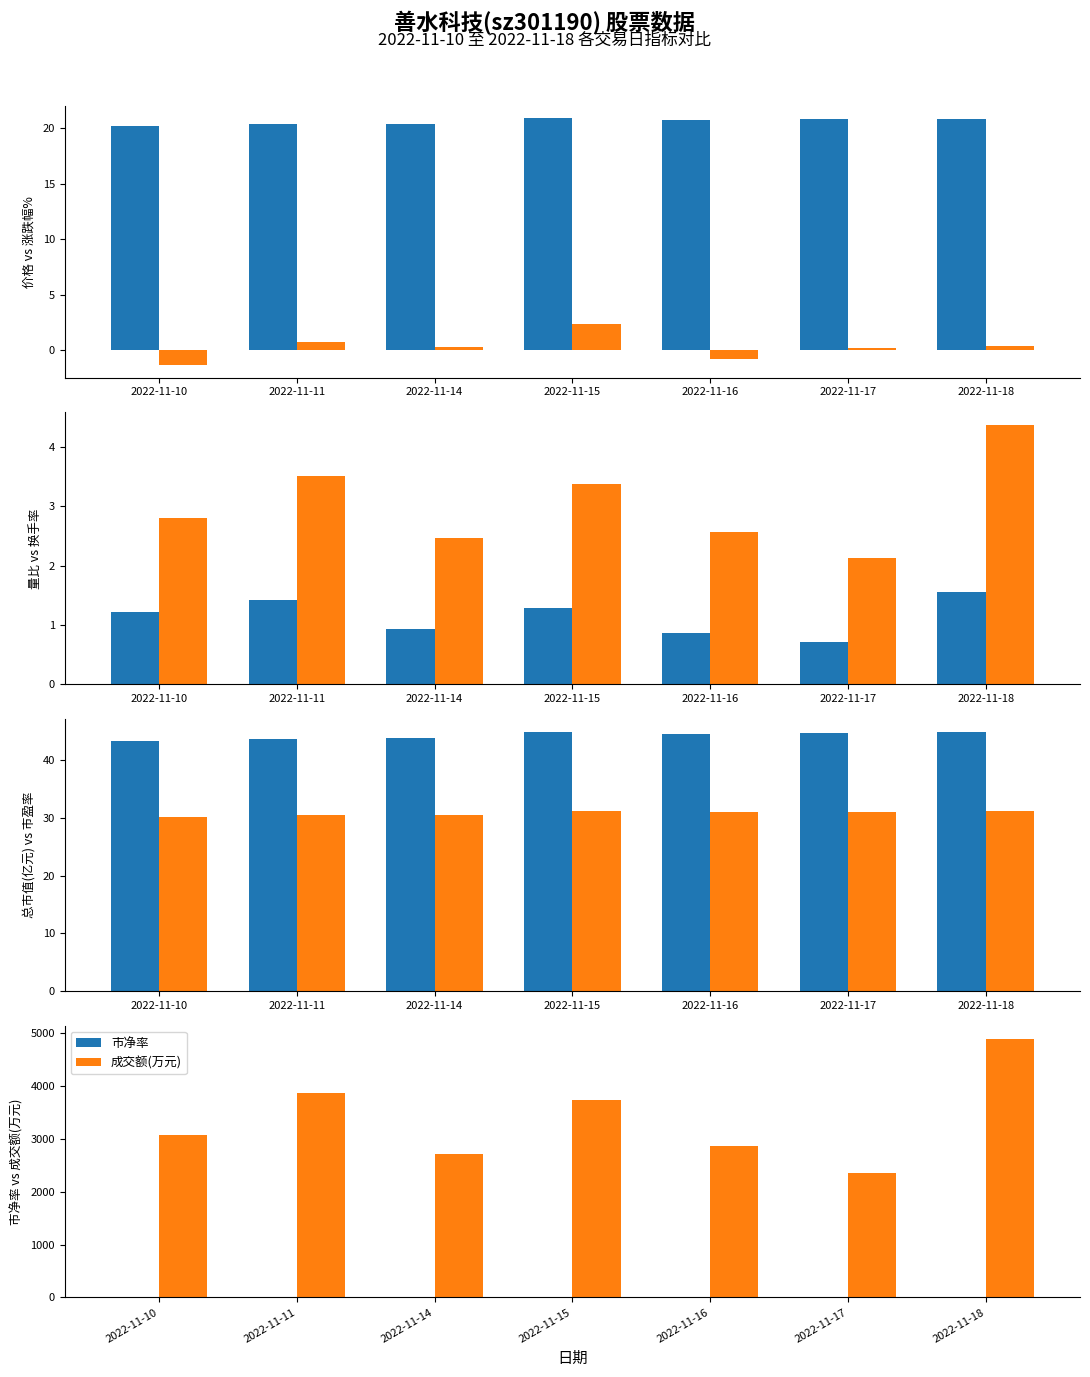

At how many categories does at least one series exceed -1?

7